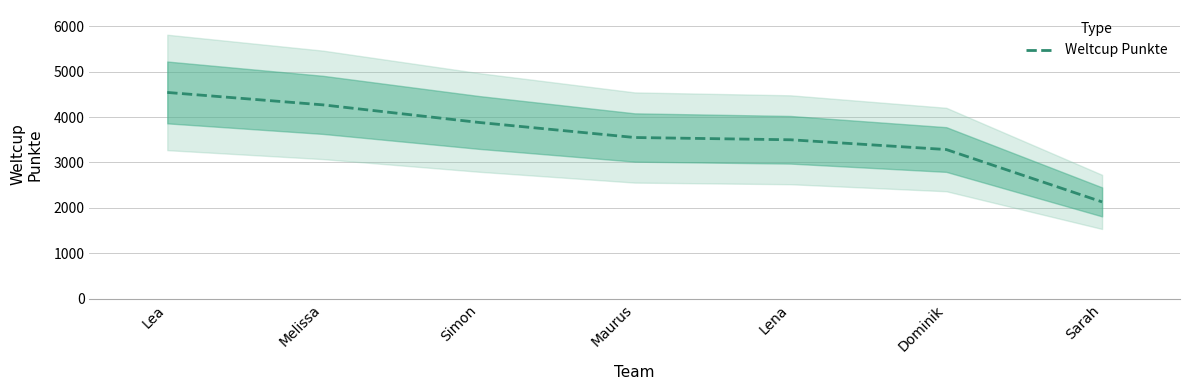

What is the sum of all values?

25153